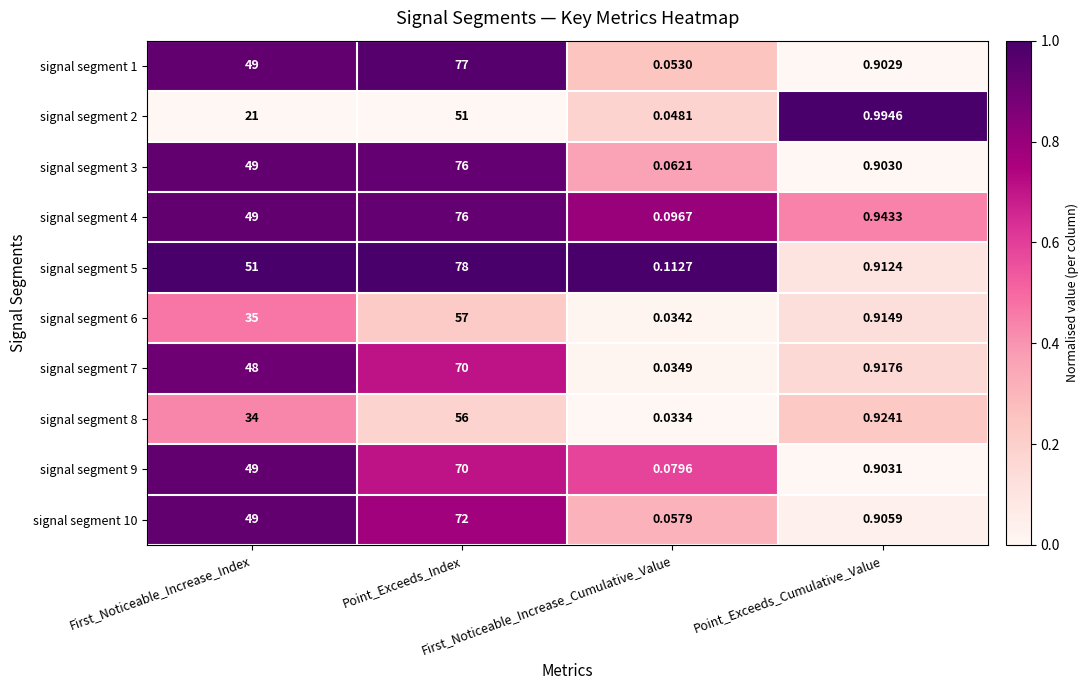

List the series in order of their peak value, lowest first.

signal segment 8, signal segment 6, signal segment 7, signal segment 3, signal segment 4, signal segment 9, signal segment 10, signal segment 1, signal segment 2, signal segment 5